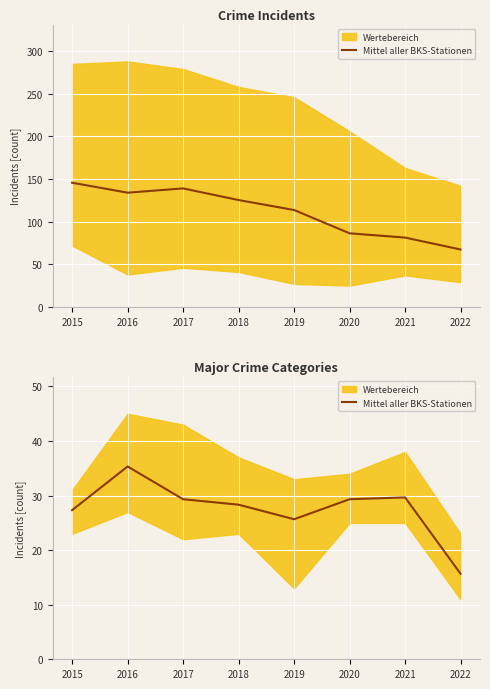

What is the change in value from 2015 to 2018?

+1.0